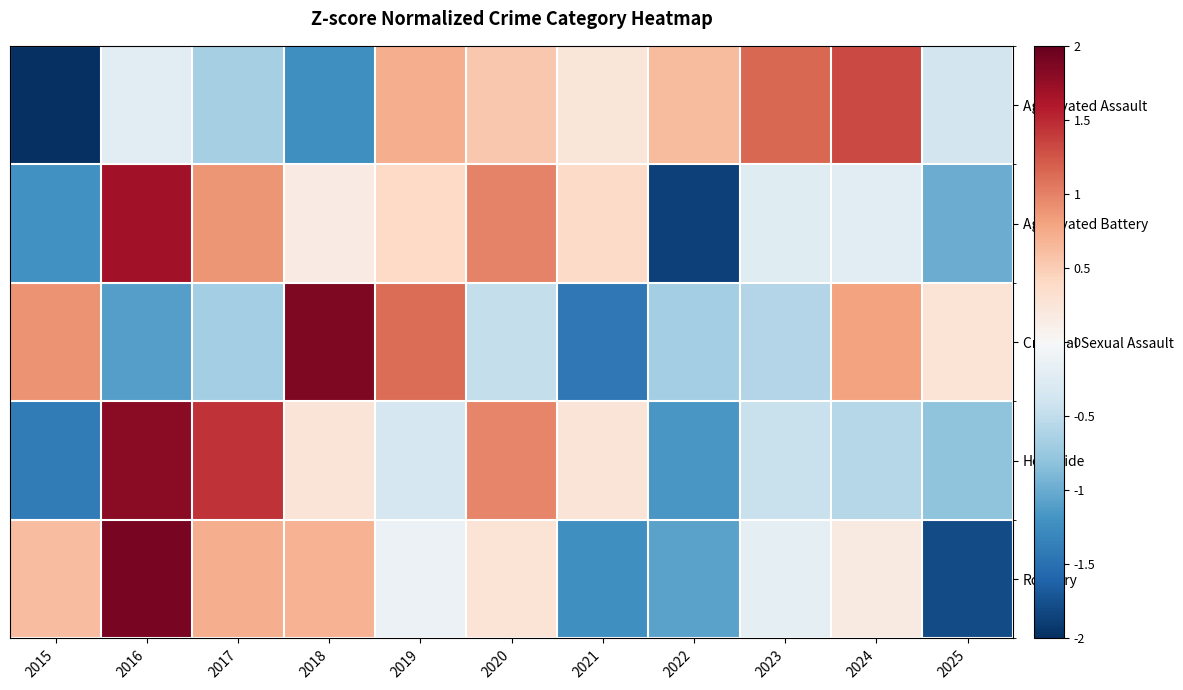

Between 2024 and 2025, which series saw the biggest shift?

Robbery